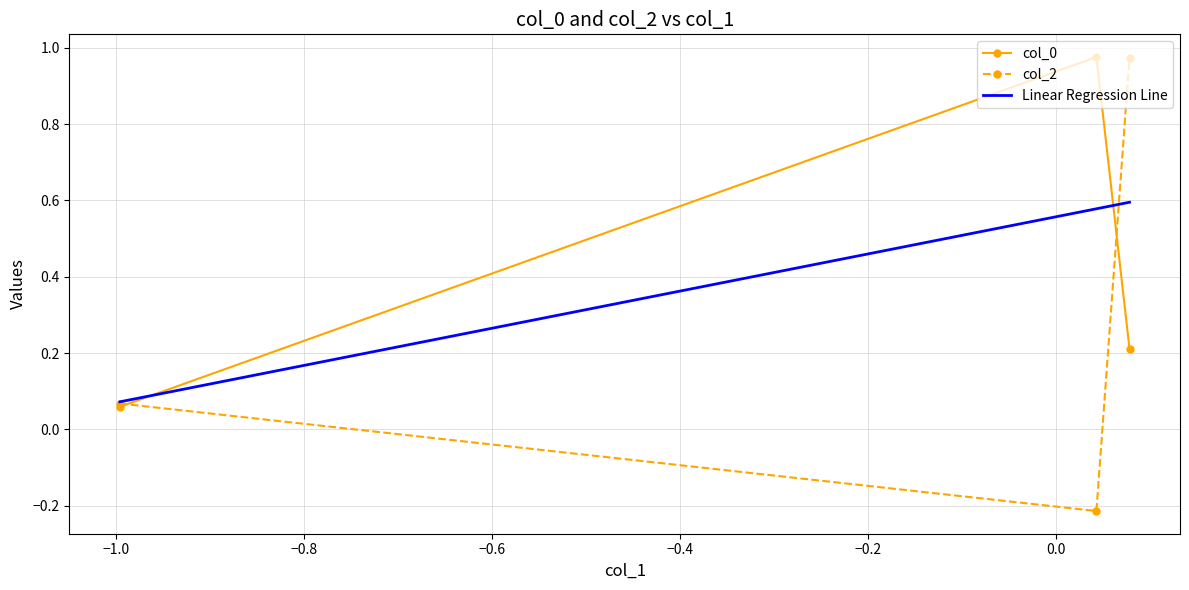

Count the number of categories in the chart.

3